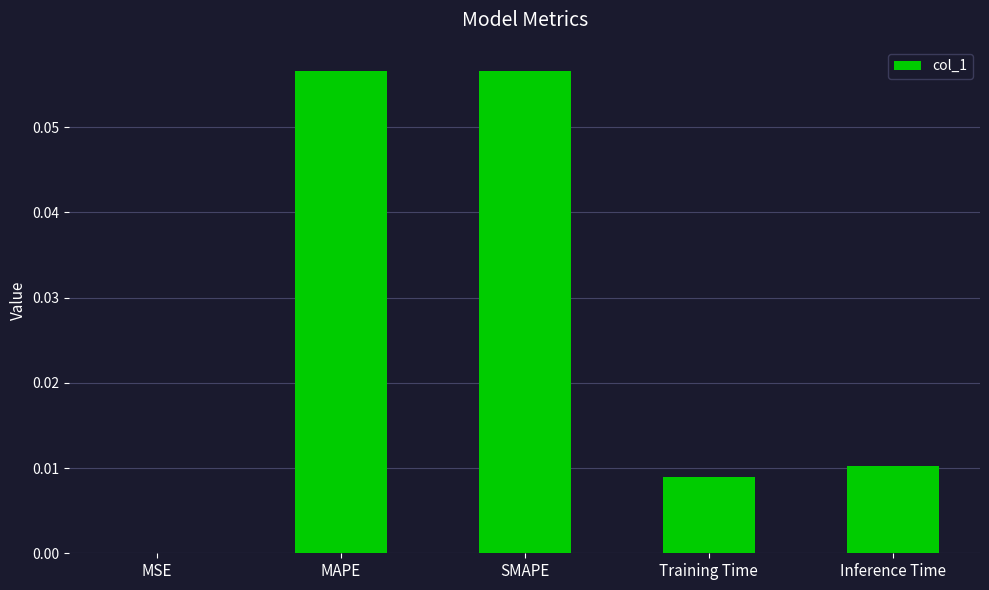

The chart shows a value of 0.0 at Training Time. True or false?

True